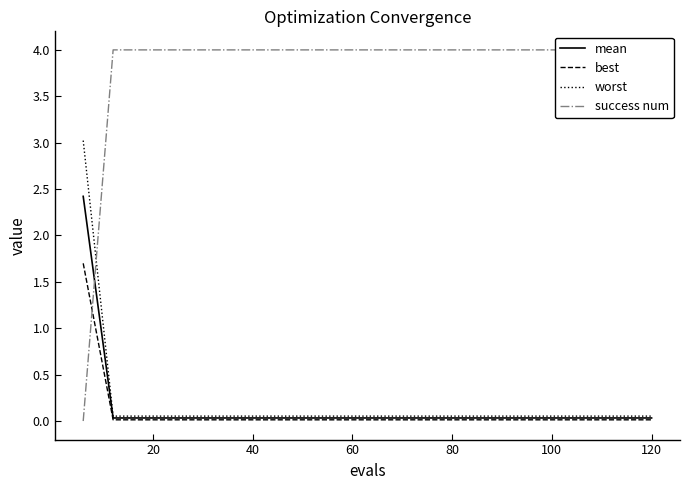

At 40, list the series in order from smallest to largest.

best, mean, worst, success num